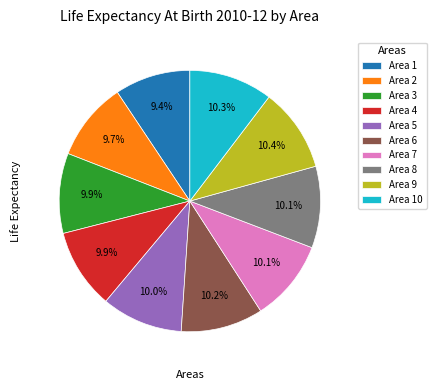

Is there any slice that represents more than half of the pie?

No